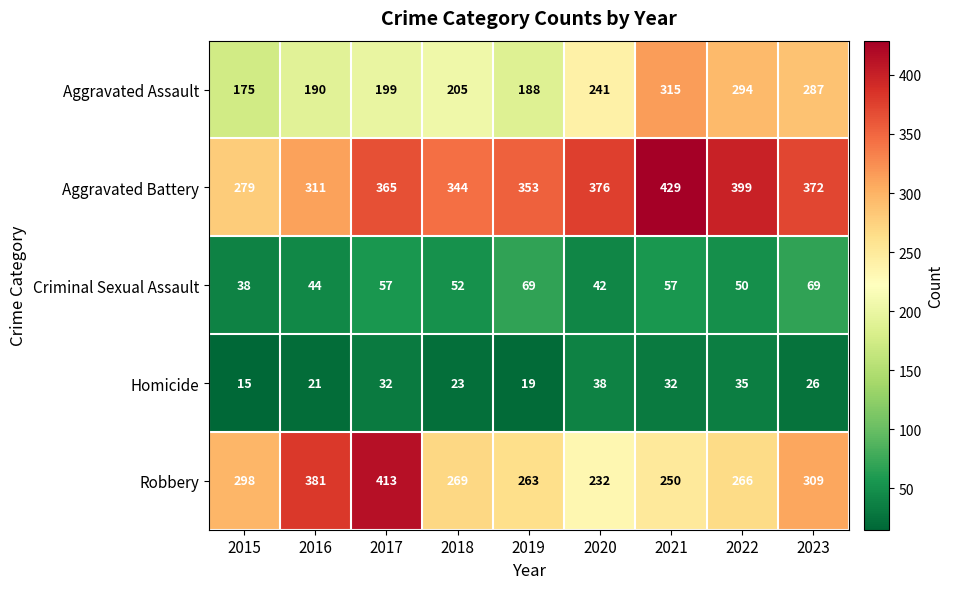

Rank the series by their maximum value, from highest to lowest.

Aggravated Battery, Robbery, Aggravated Assault, Criminal Sexual Assault, Homicide